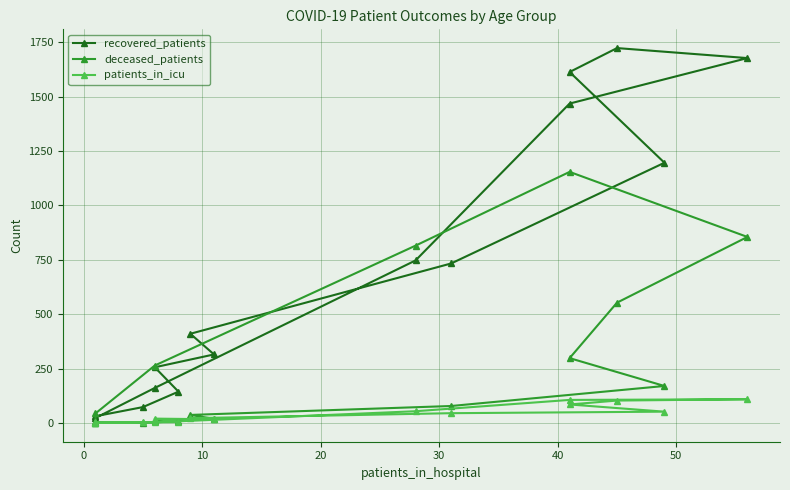

What is the maximum value for patients_in_icu?

109